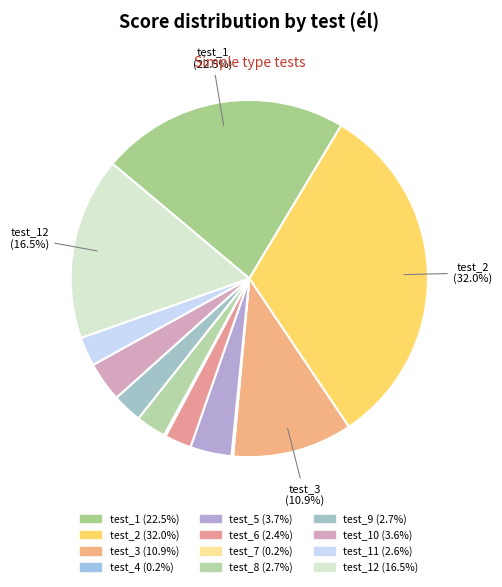

How many slices are in this pie chart?

12